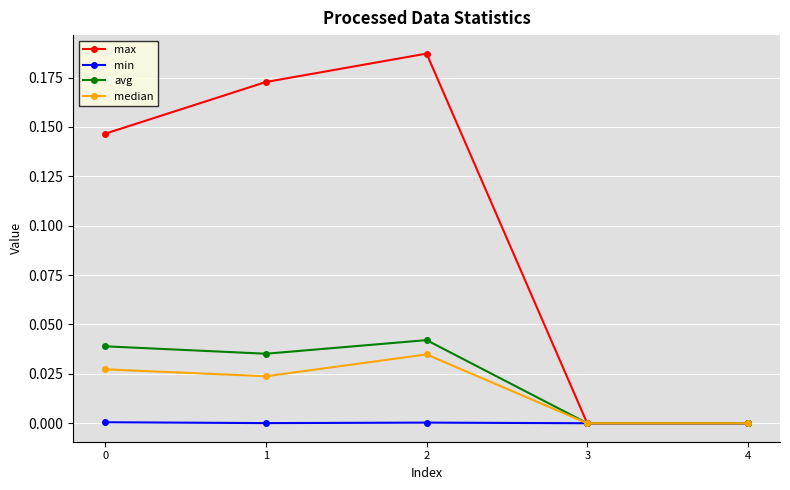

True or false: avg has a value of 0.0 at 2.

True